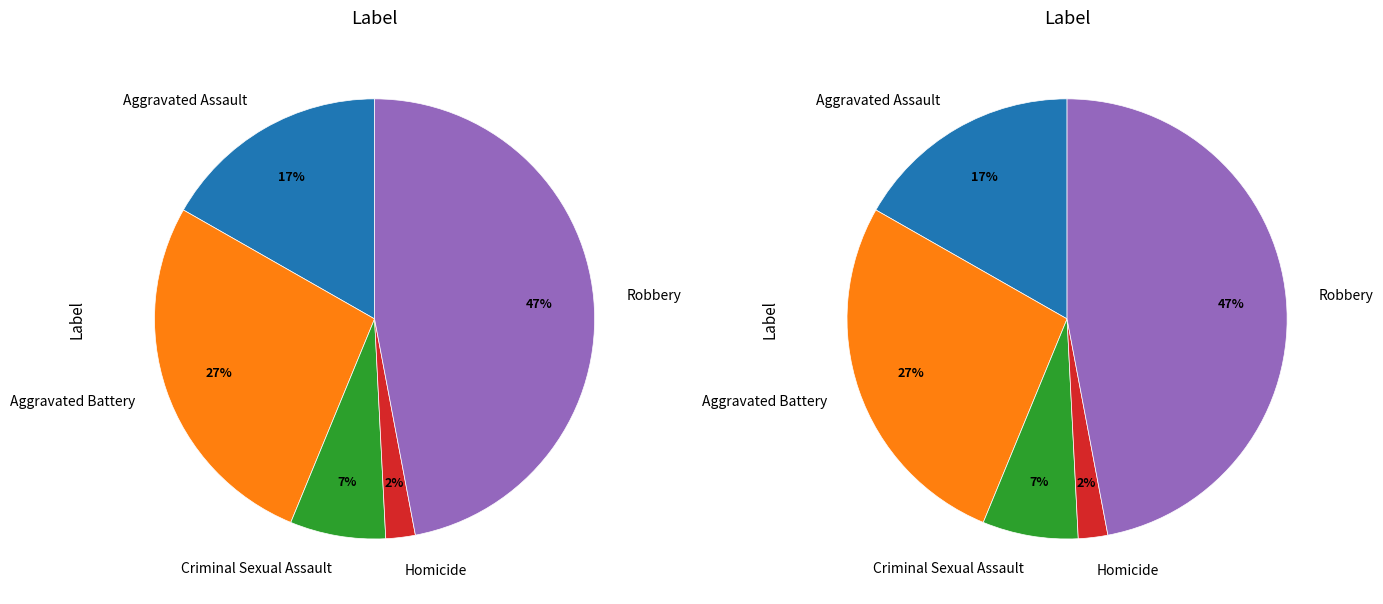

Rank the categories by value from lowest to highest.

Homicide, Criminal Sexual Assault, Aggravated Assault, Aggravated Battery, Robbery